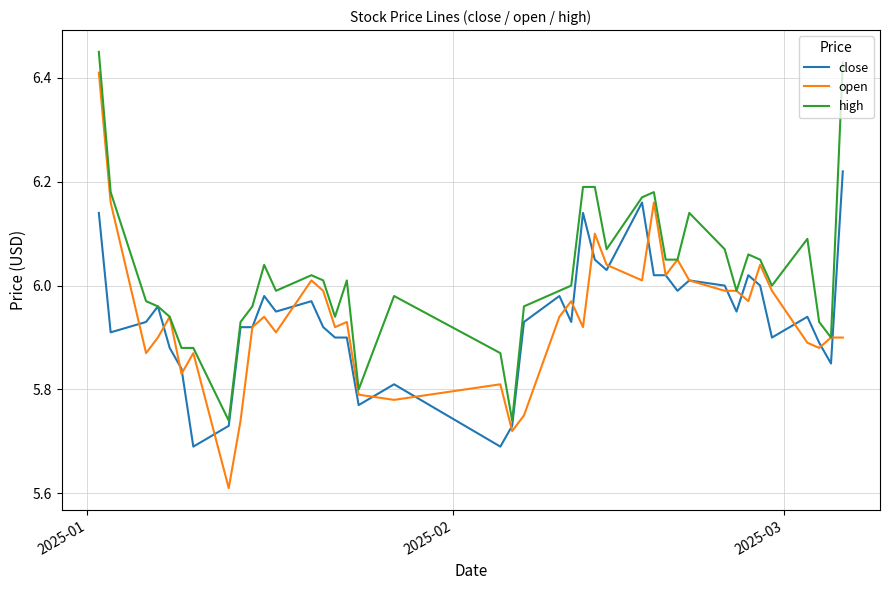

Rank the series by their maximum value, from highest to lowest.

high, open, close